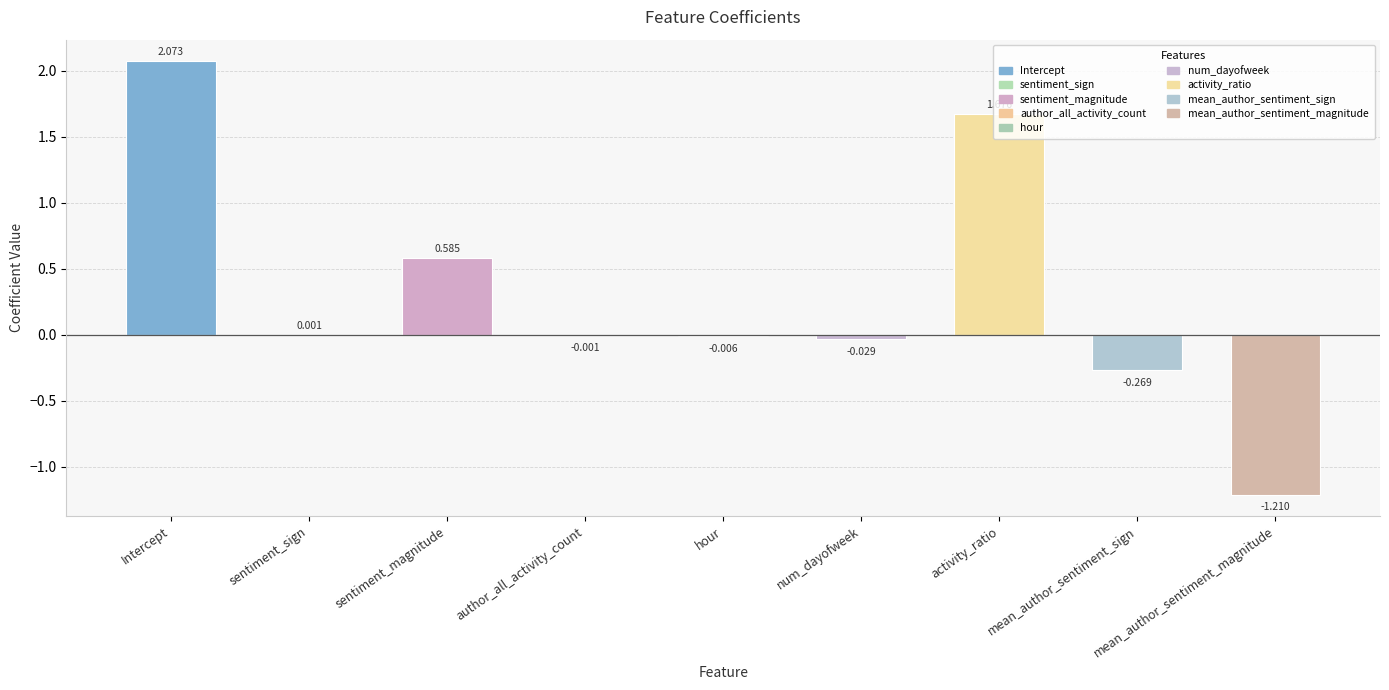

True or false: the data shows -0.0 at num_dayofweek.

True